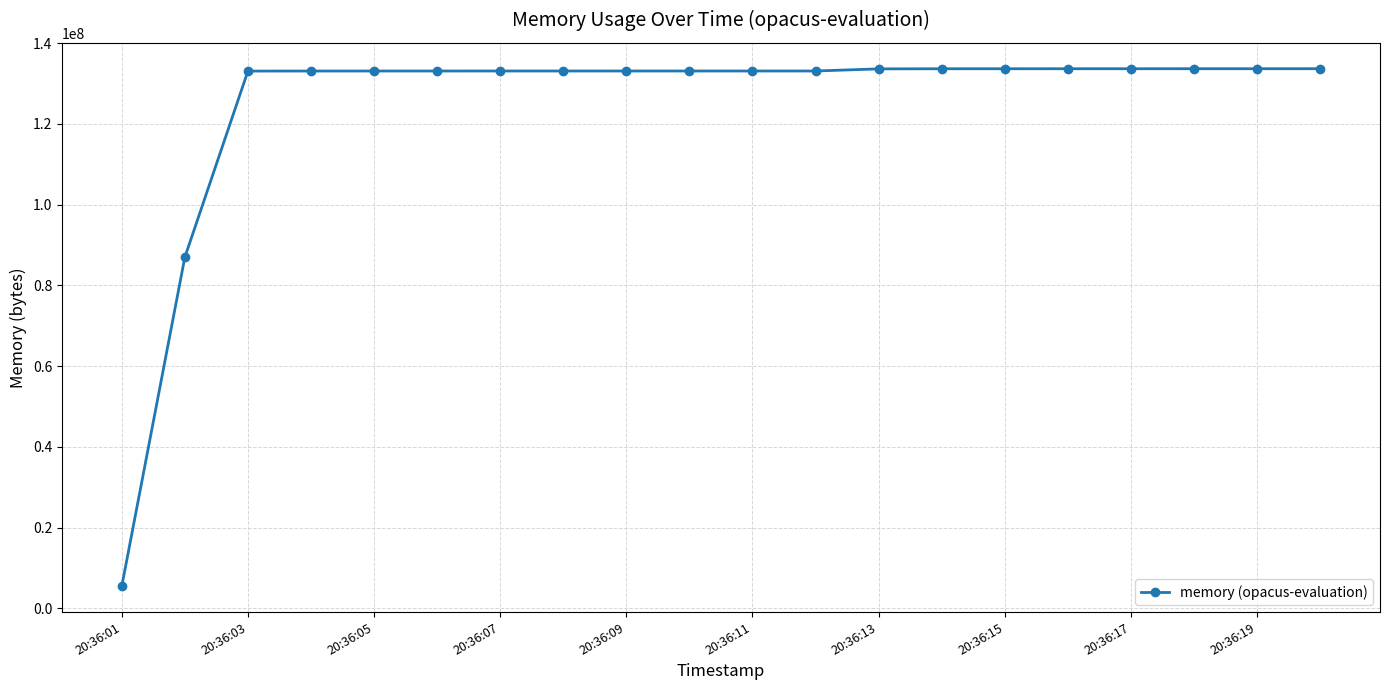

What is the greatest value displayed?

133660672